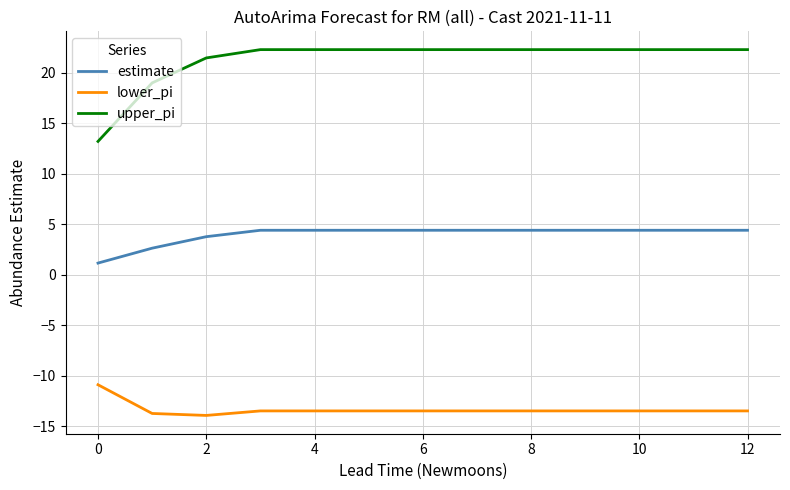

What is the maximum value shown in the chart?

22.3